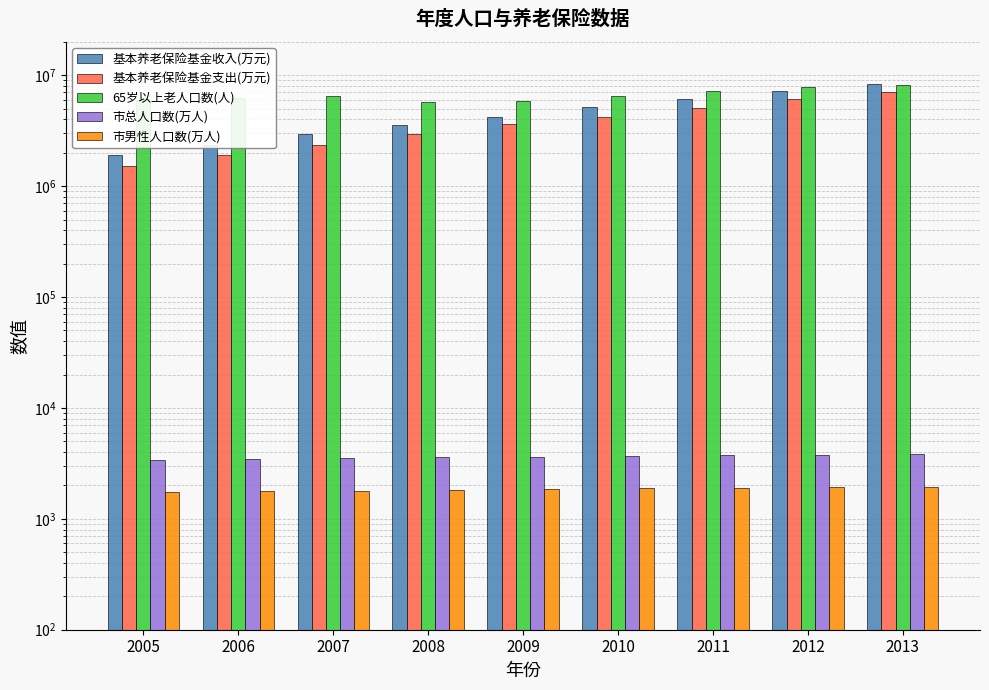

At which label is 65岁以上老人口数(人) closest to 6932693?

2011